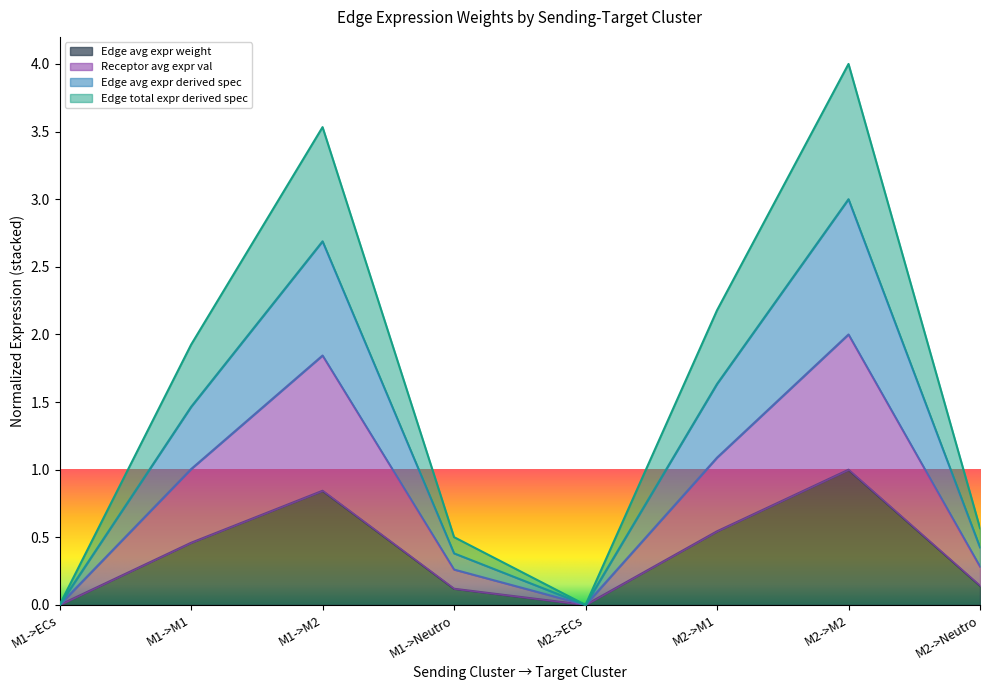

True or false: Edge average expression weight has a value of 0.3 at M2->M1.

False